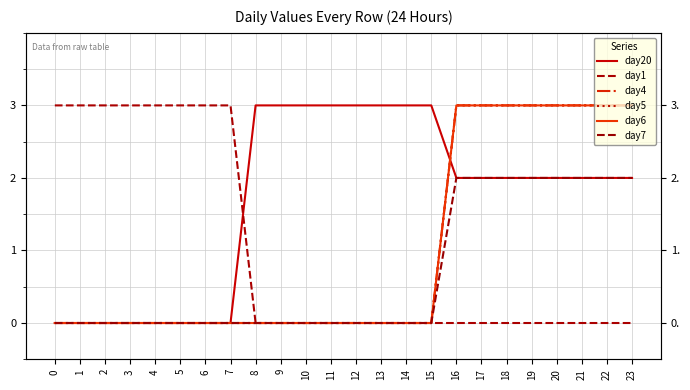

How many data points in day20 are above 2?

8